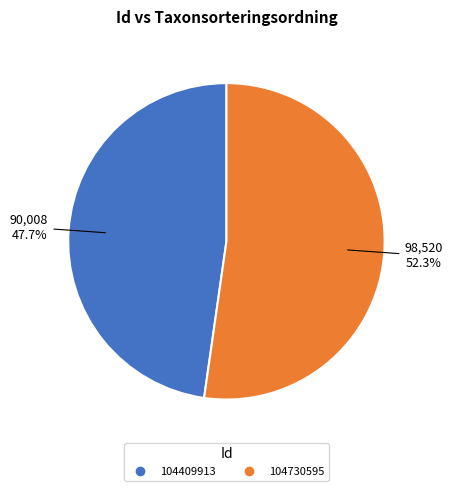

To the nearest percent, what portion does 104409913 represent?

48%